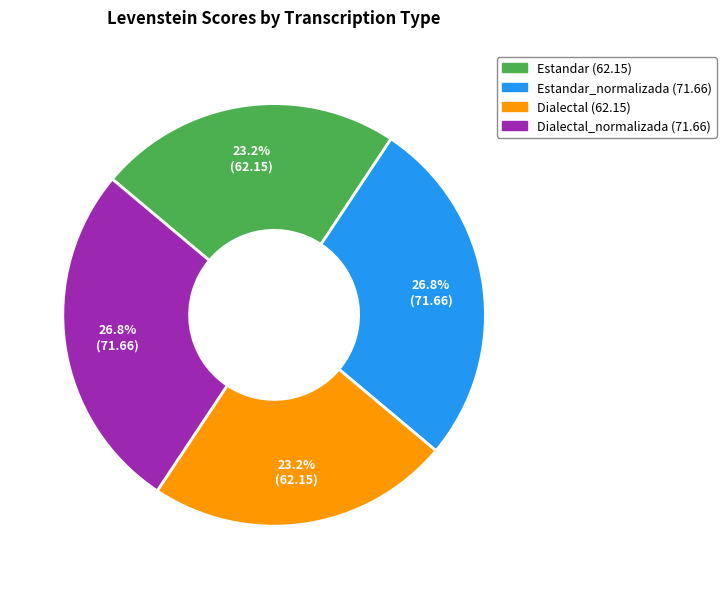

Is there a majority slice in this chart?

No